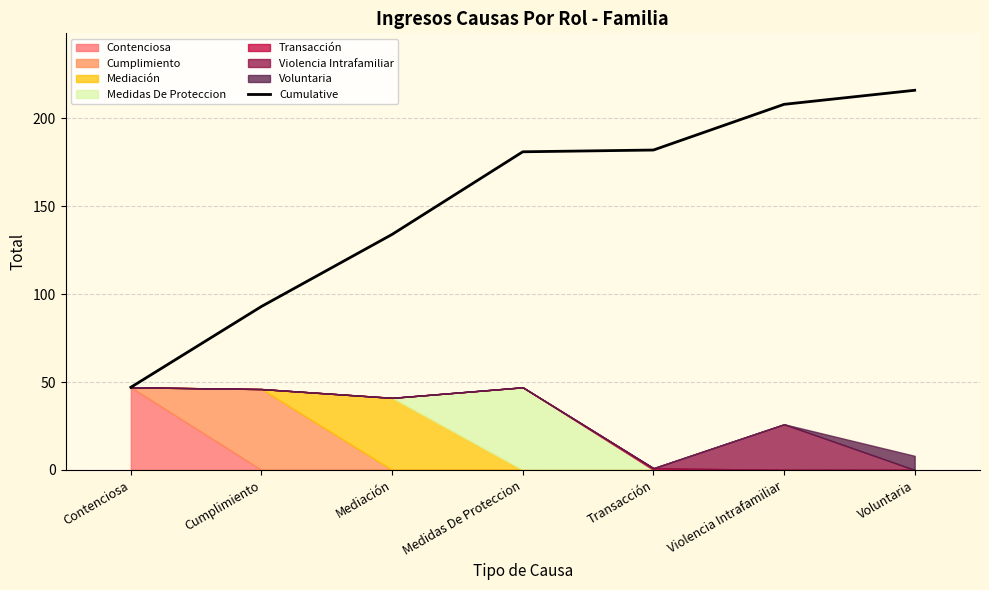

What is the change in value from Contenciosa to Medidas De Proteccion?

+134